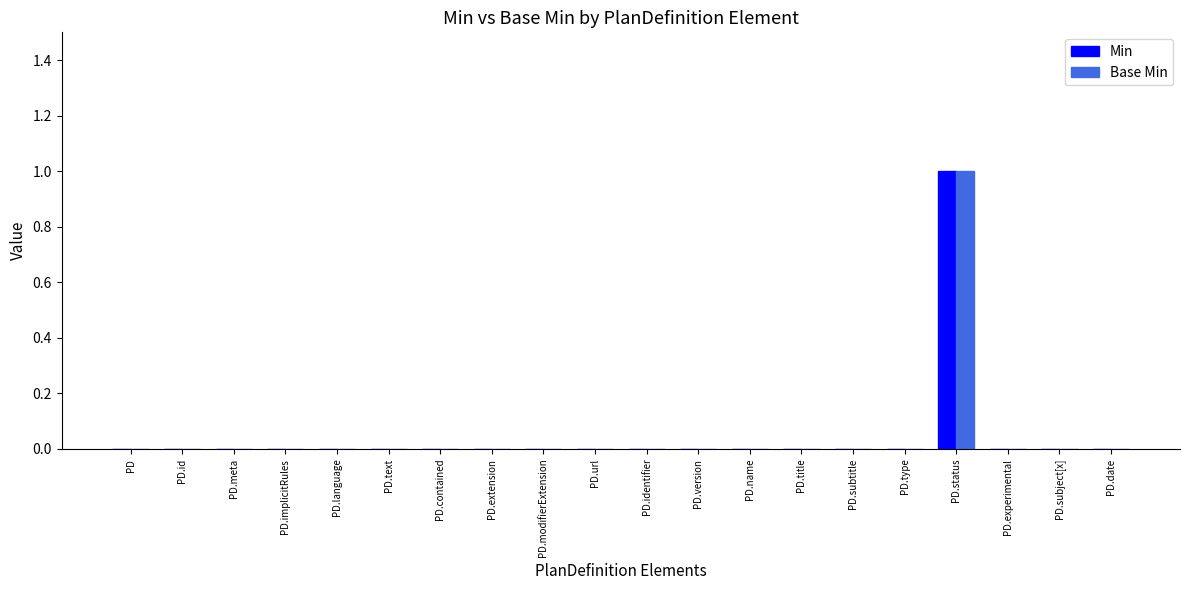

What are all the series names shown in the legend?

Min, Base Min